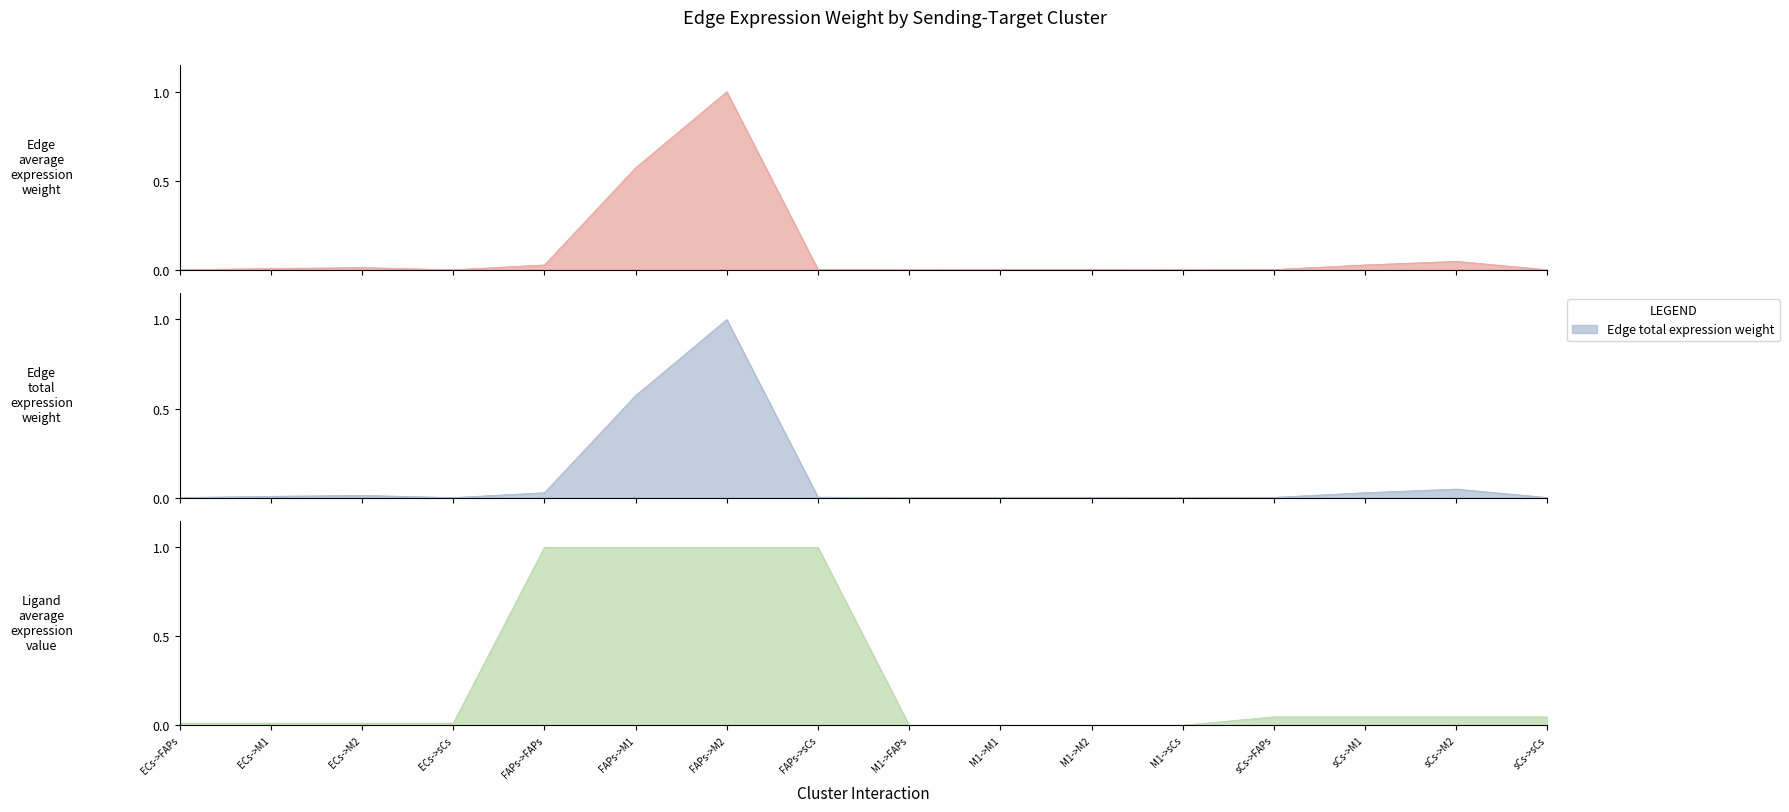

What is the average value of the Edge total expression weight series?

0.1